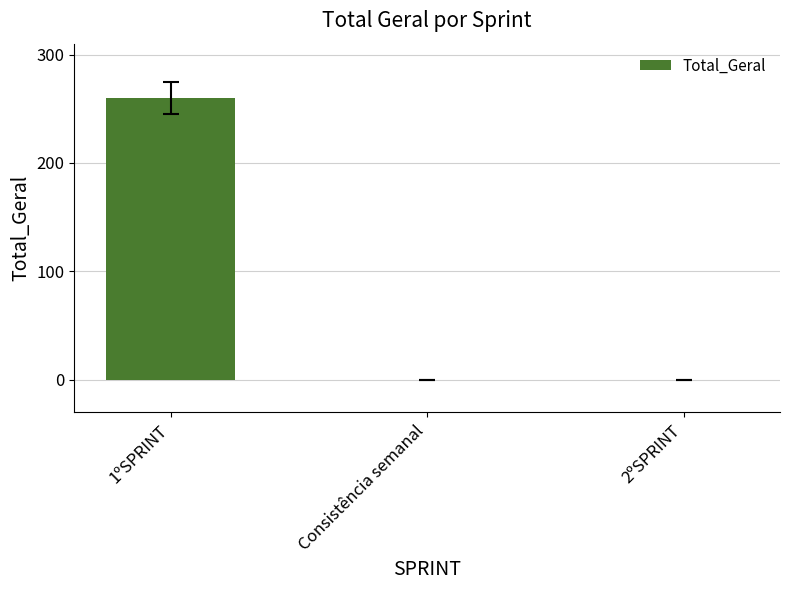

What is the sum of all values?

260